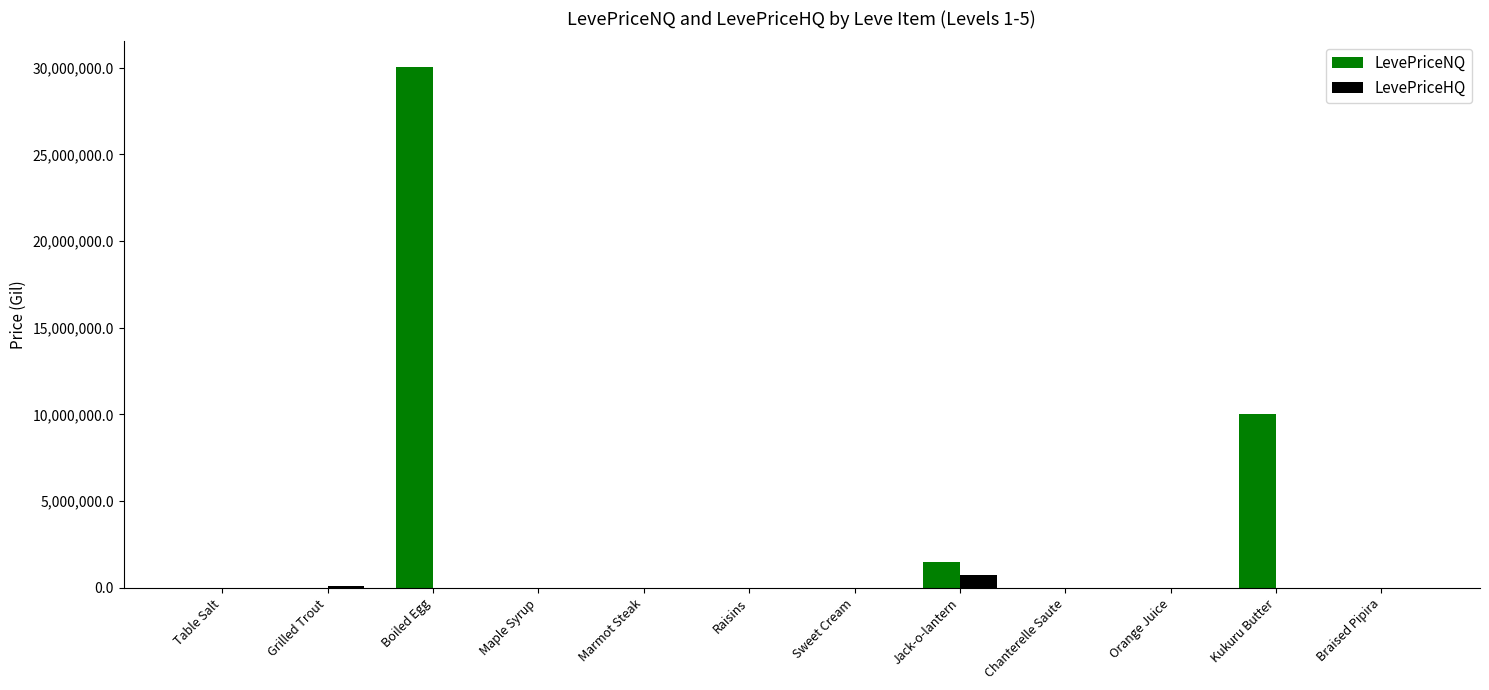

Count the number of categories in the chart.

12